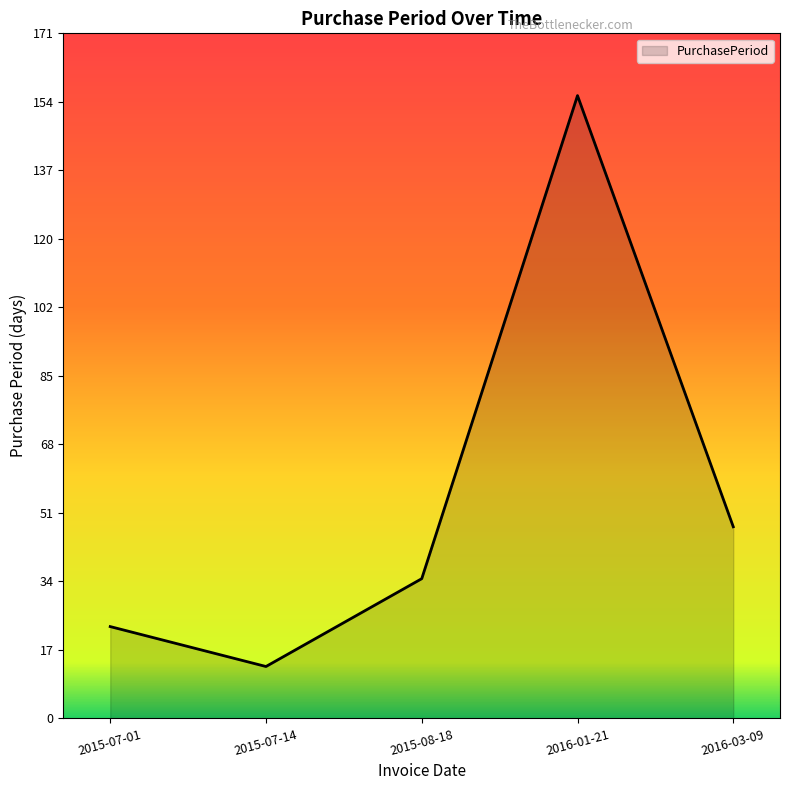

What is the difference between the second highest and minimum values?

35